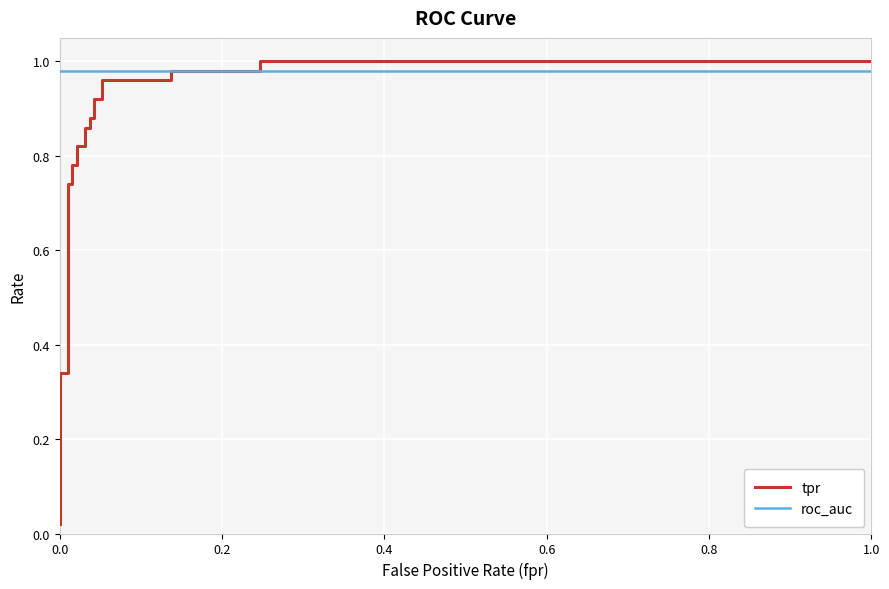

After their last crossing, which series has the higher values: roc_auc or tpr?

tpr